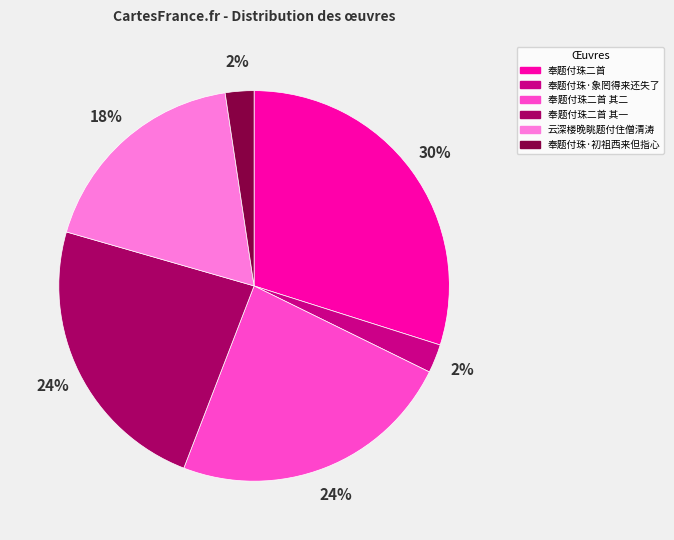

Is the sum of 奉题付珠二首 其二 and 云深楼晚眺题付住僧清涛 greater than half?

No